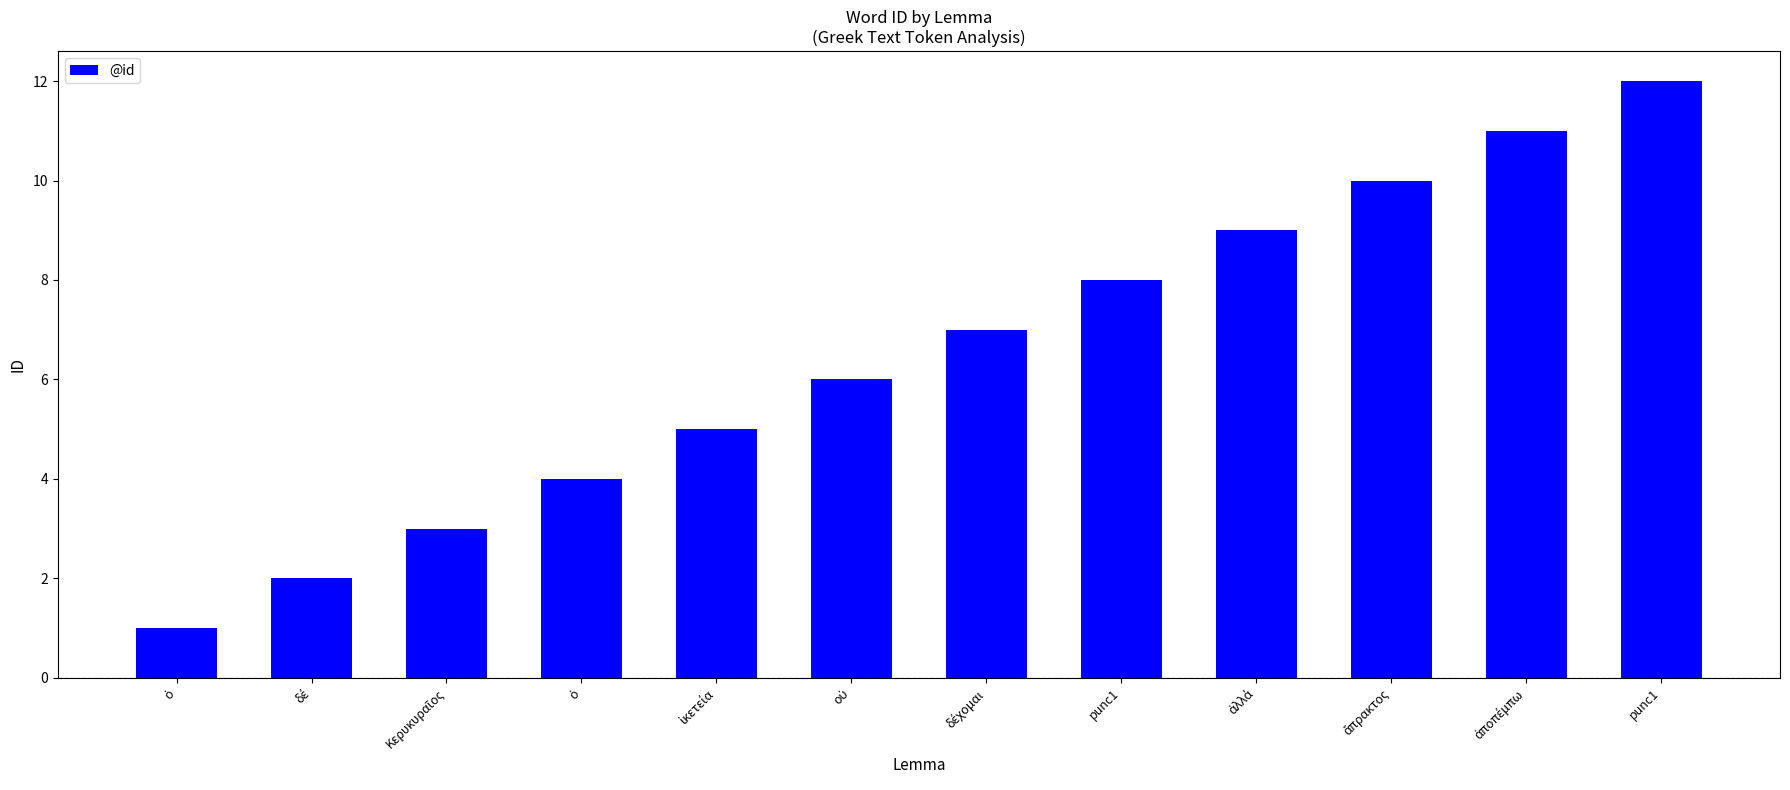

How many series are shown in this chart?

1